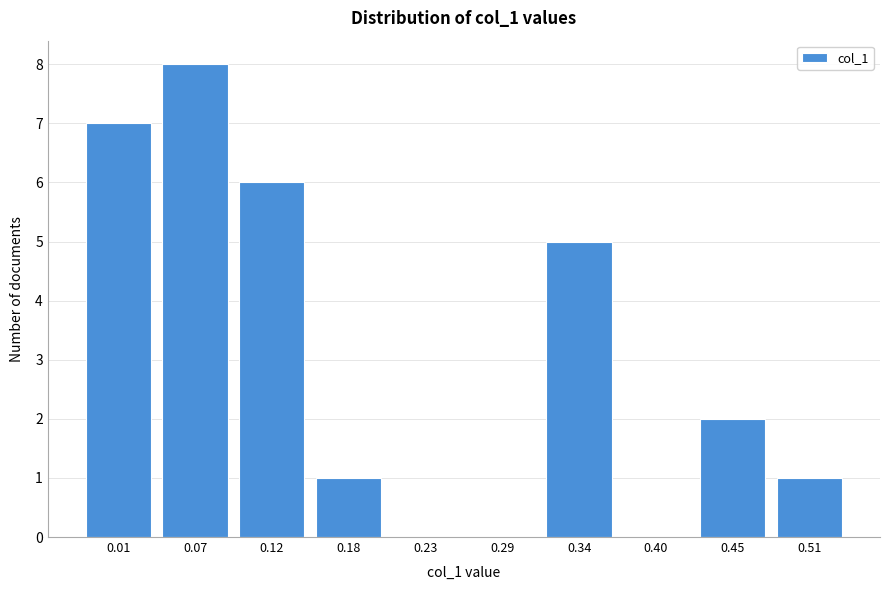

Reading right to left, what are all the values shown in this chart?

0.51=1	0.45=2	0.40=0	0.34=5	0.29=0	0.23=0	0.18=1	0.12=6	0.07=8	0.01=7